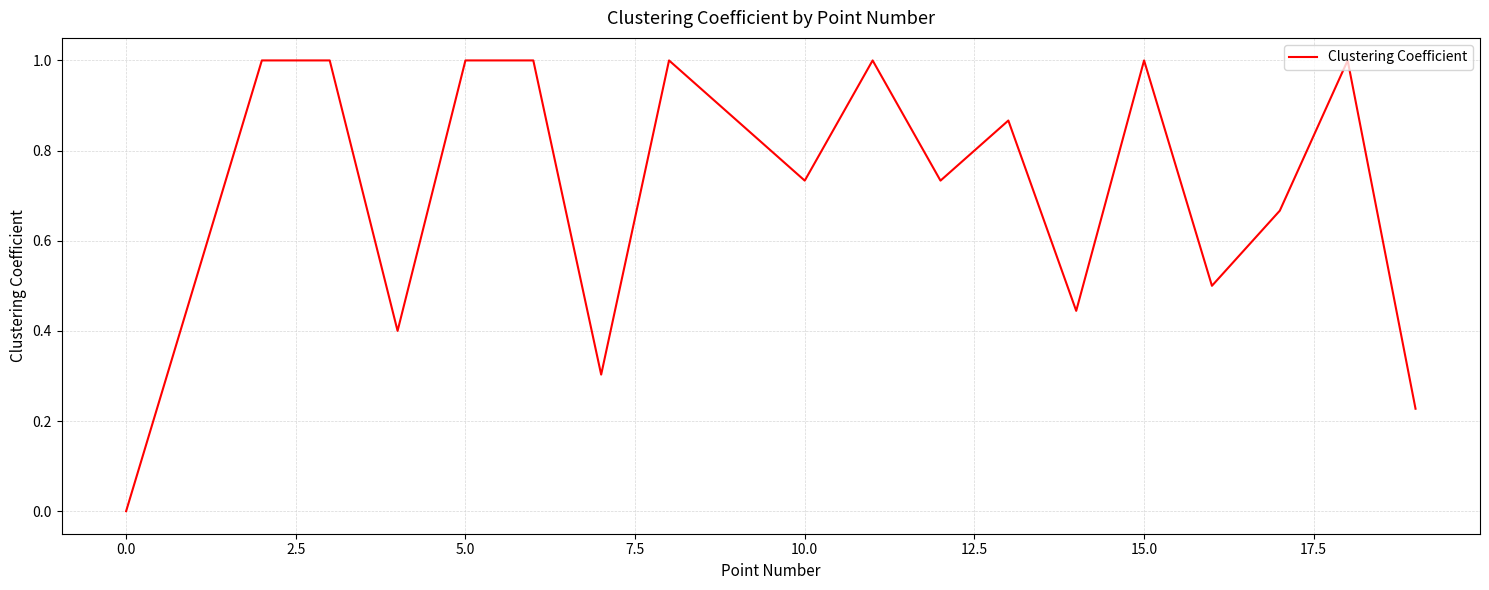

What is the greatest value displayed?

1.0